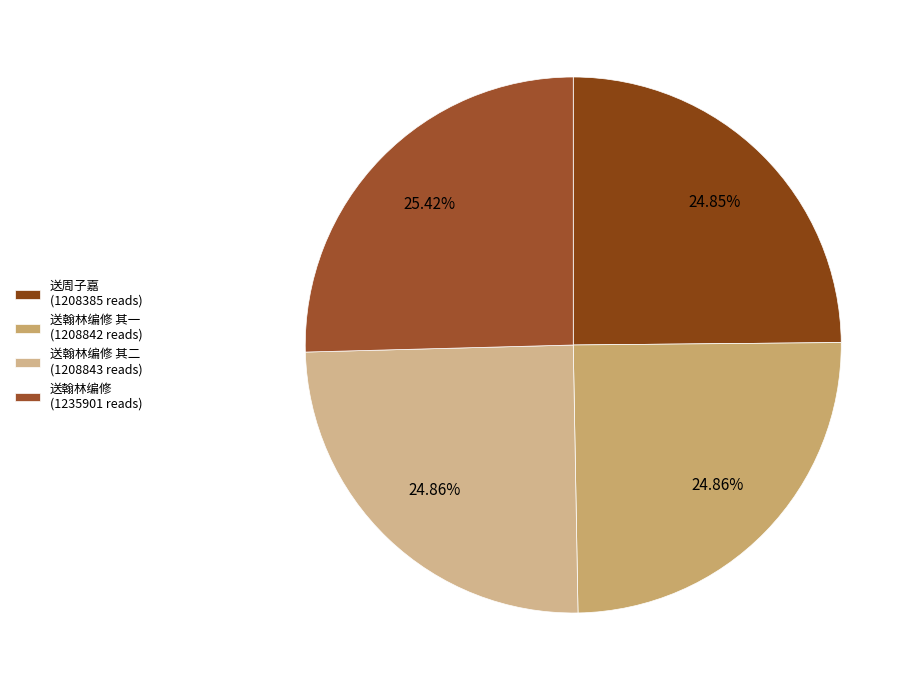

Count the number of slices in the pie.

4